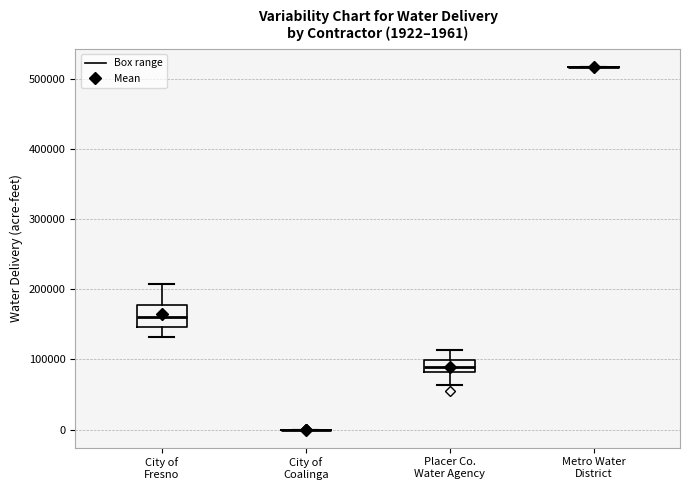

Which box is the tallest, from its lower edge to its upper edge?

City of Fresno